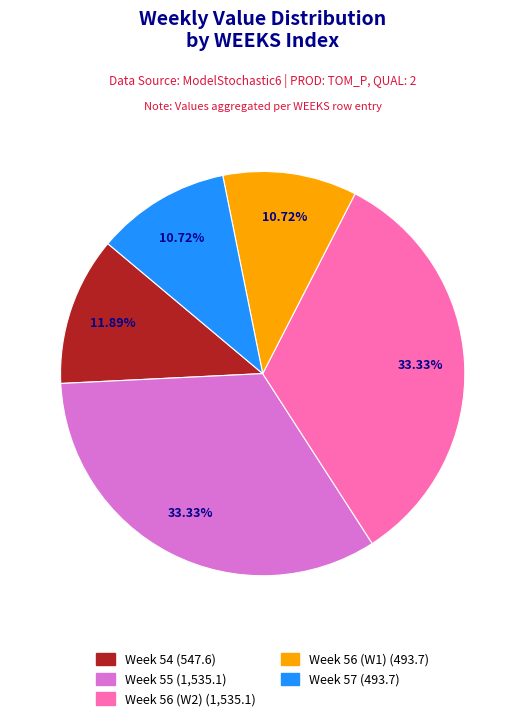

Is there any slice that represents more than half of the pie?

No